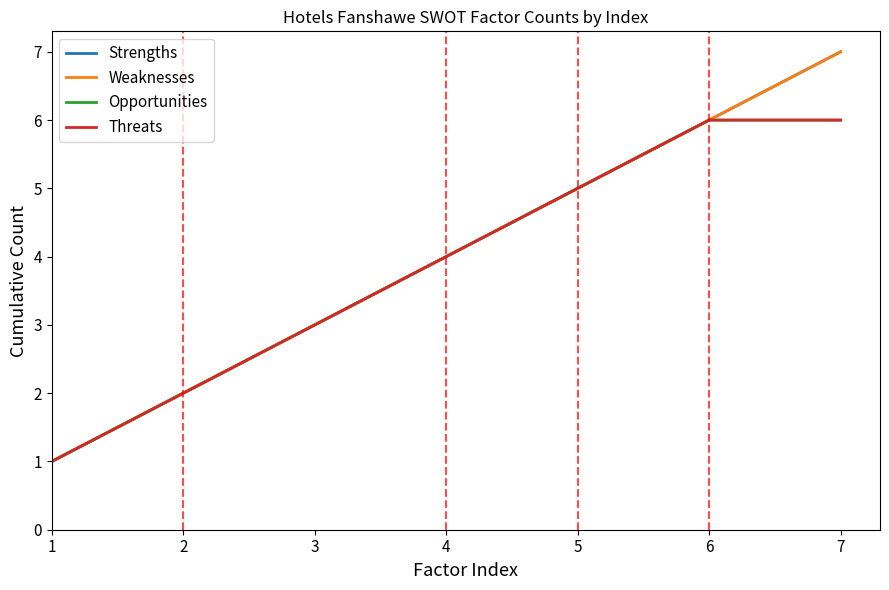

Rank the series at 2 from lowest to highest value.

Strengths, Weaknesses, Opportunities, Threats